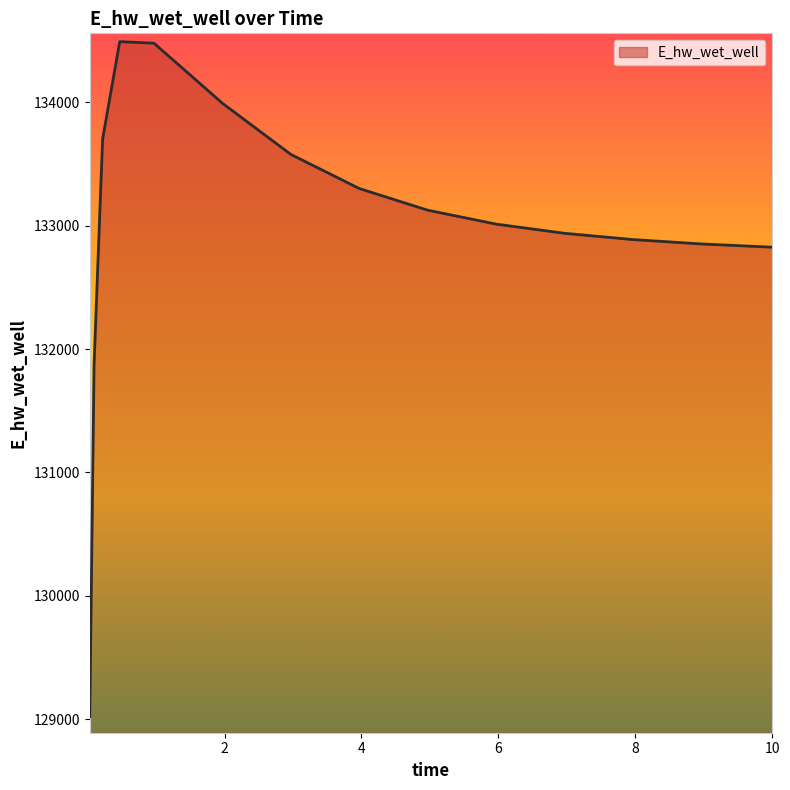

What is the maximum value shown in the chart?

134491.0